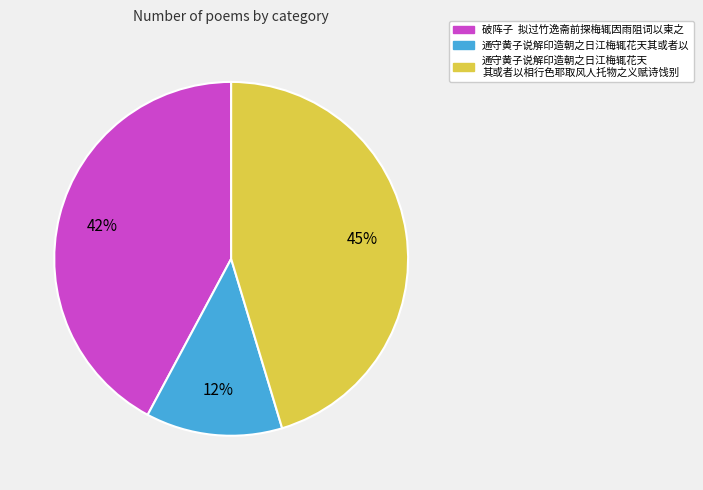

To the nearest percent, what is the average slice percentage?

33%